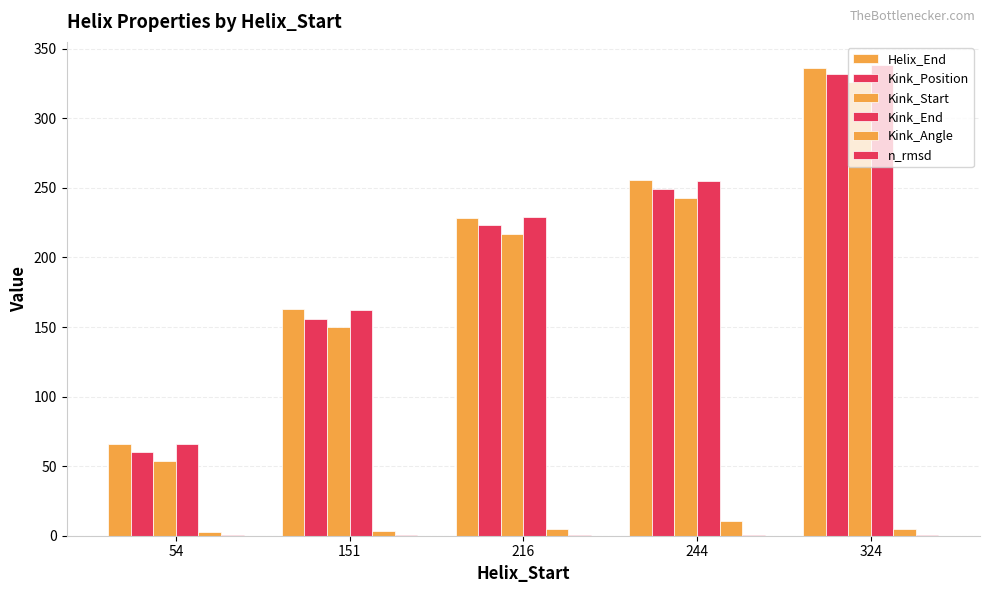

Rank the series at 151 from lowest to highest value.

n_rmsd, Kink_Angle, Kink_Start, Kink_Position, Kink_End, Helix_End